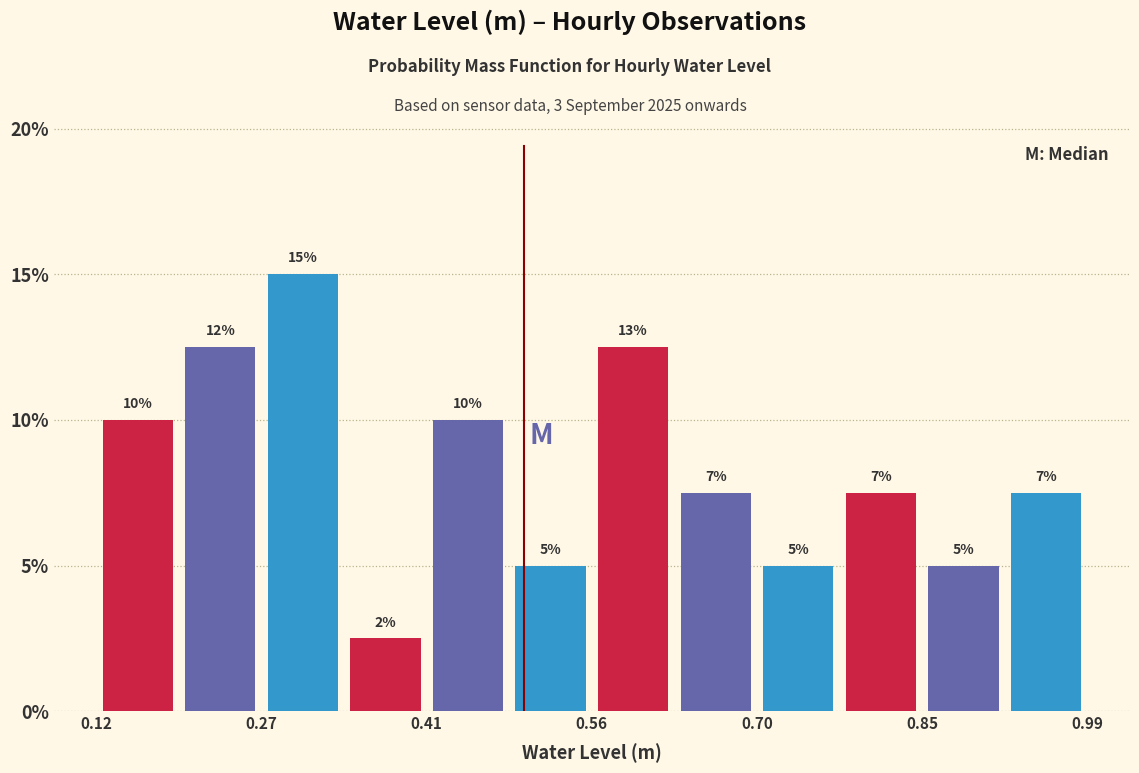

Around what value on the x-axis is the tallest bar? Give the approximate position of its centre, as read against the axis.

0.30